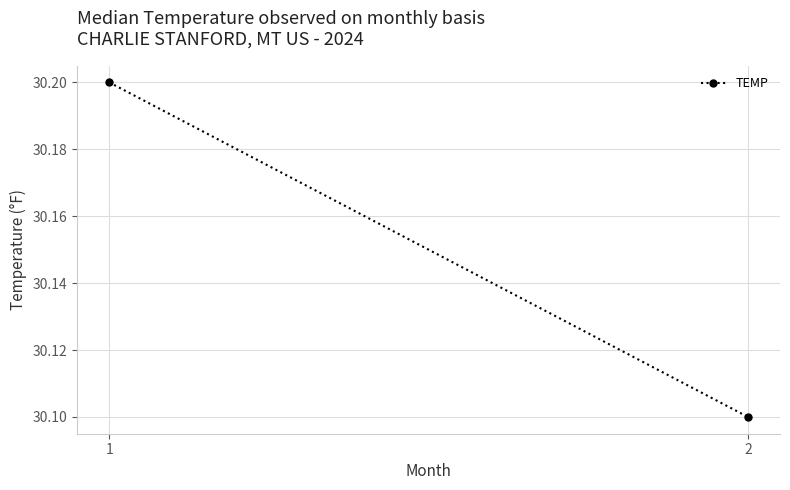

How many values are between 30 and 31?

2